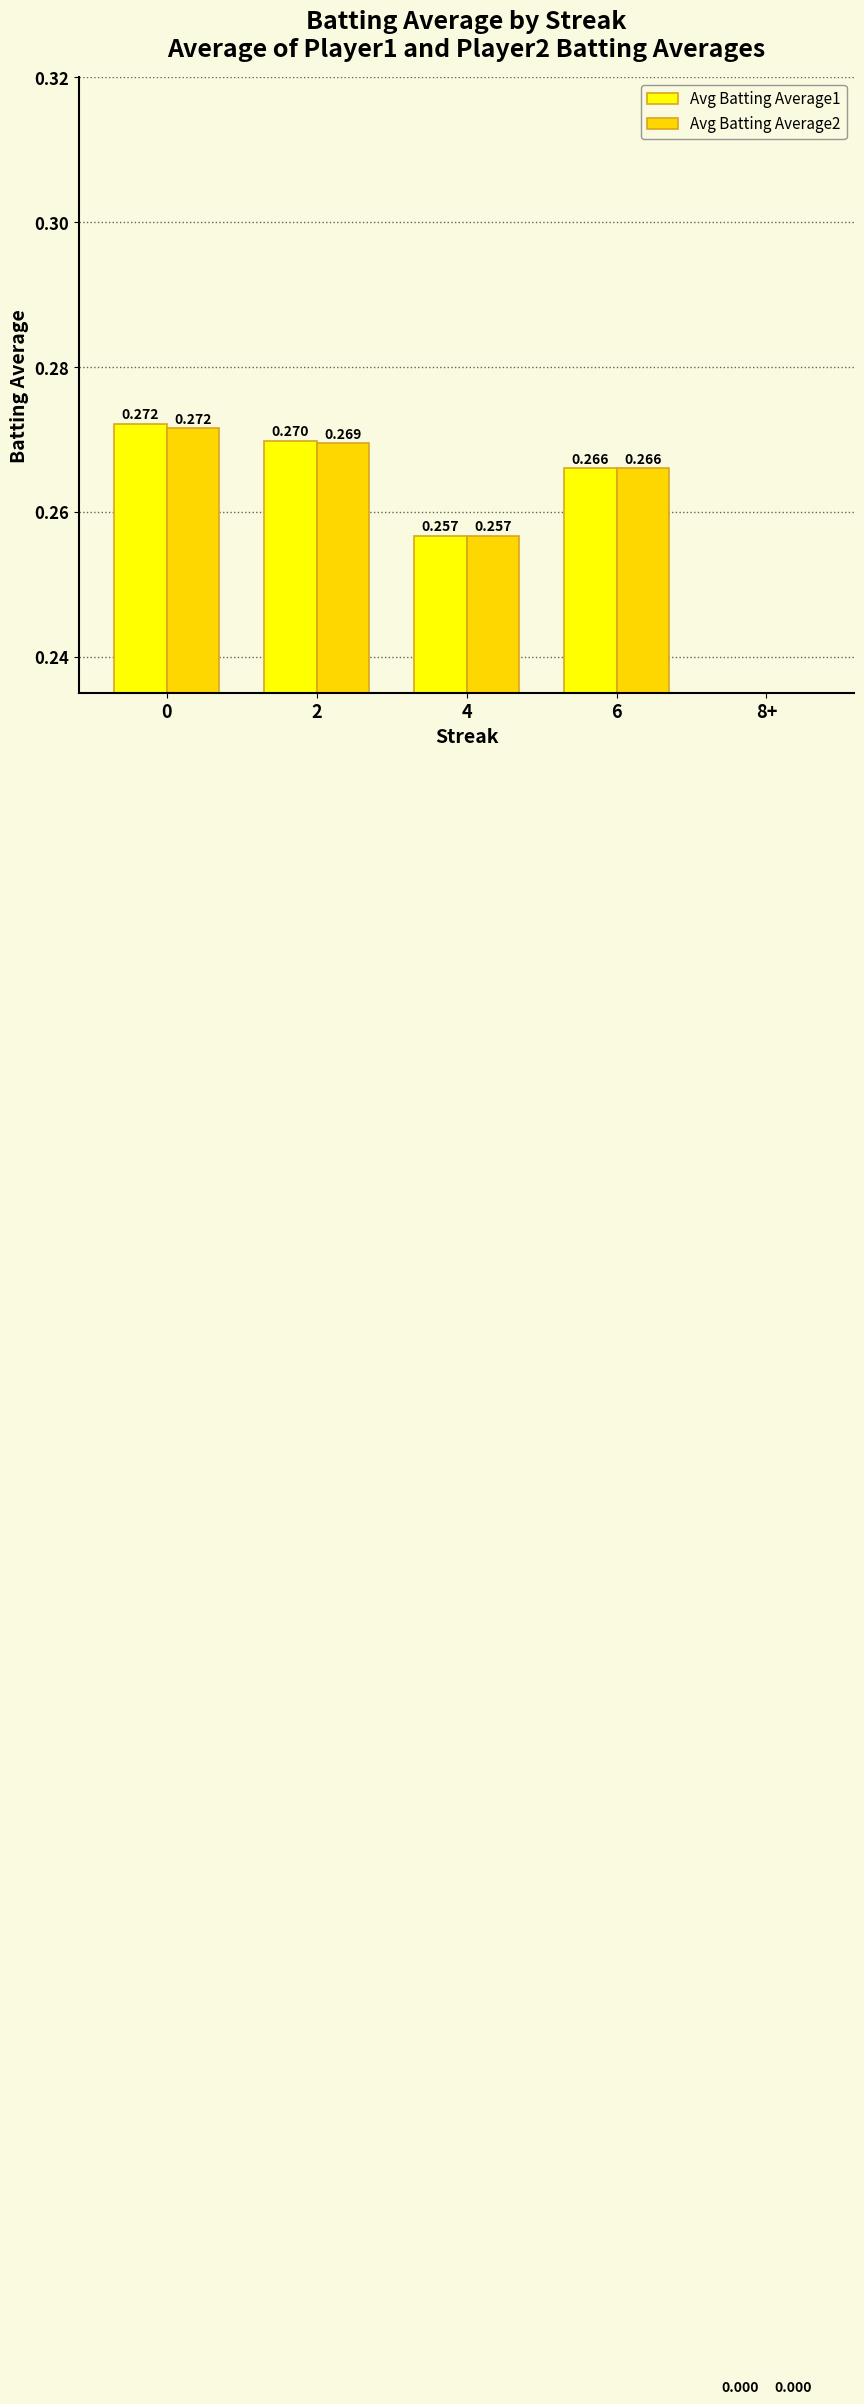

Does the chart contain any negative values?

No